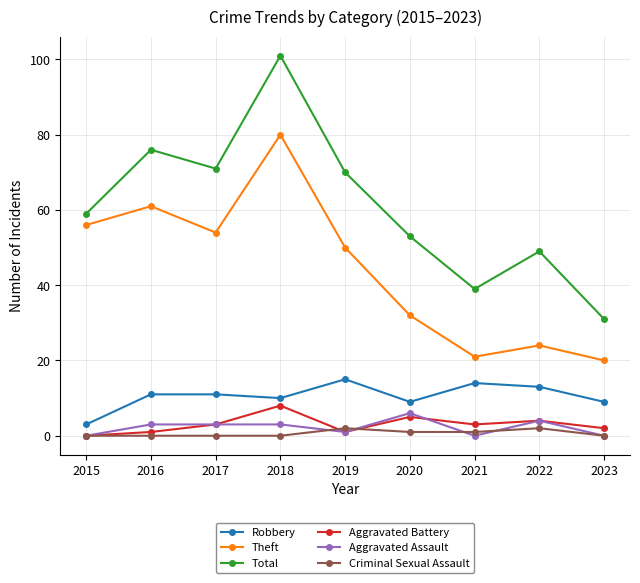

Reading right to left, list all the values displayed in this chart.

Robbery: 2023=9	2022=13	2021=14	2020=9	2019=15	2018=10	2017=11	2016=11	2015=3
Theft: 2023=20	2022=24	2021=21	2020=32	2019=50	2018=80	2017=54	2016=61	2015=56
Total: 2023=31	2022=49	2021=39	2020=53	2019=70	2018=101	2017=71	2016=76	2015=59
Aggravated Battery: 2023=2	2022=4	2021=3	2020=5	2019=1	2018=8	2017=3	2016=1	2015=0
Aggravated Assault: 2023=0	2022=4	2021=0	2020=6	2019=1	2018=3	2017=3	2016=3	2015=0
Criminal Sexual Assault: 2023=0	2022=2	2021=1	2020=1	2019=2	2018=0	2017=0	2016=0	2015=0